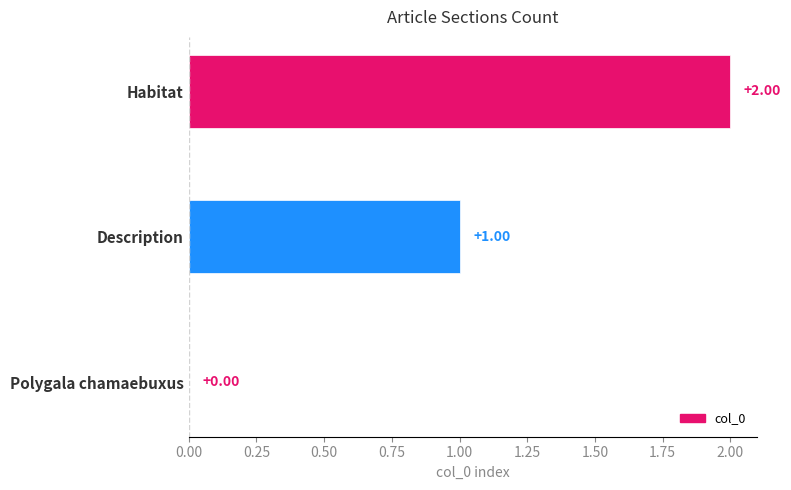

Approximately how many times larger is the value at Description compared to Habitat?

0.5